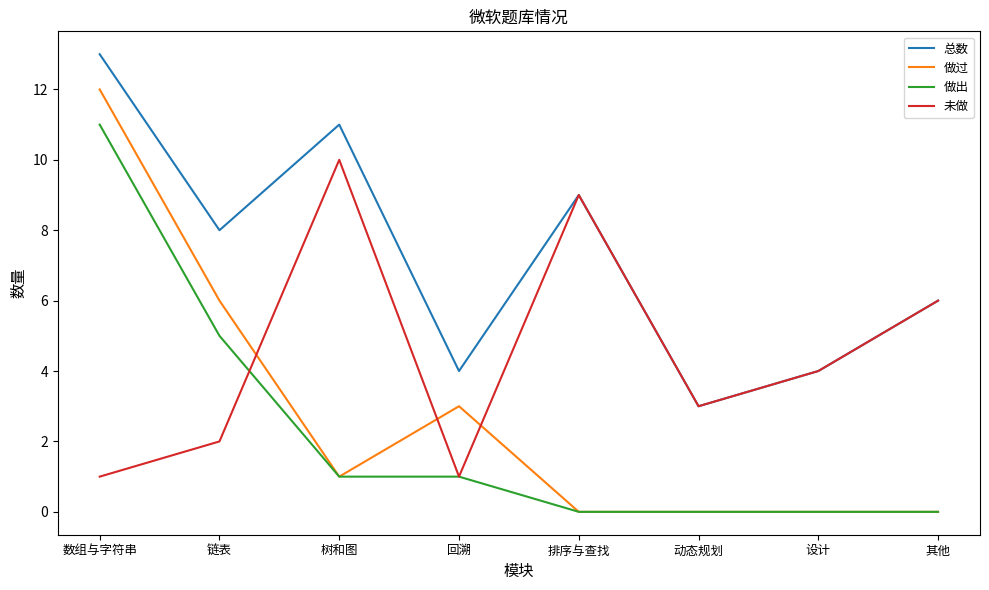

Count the 未做 values in the range 2 to 9.

5